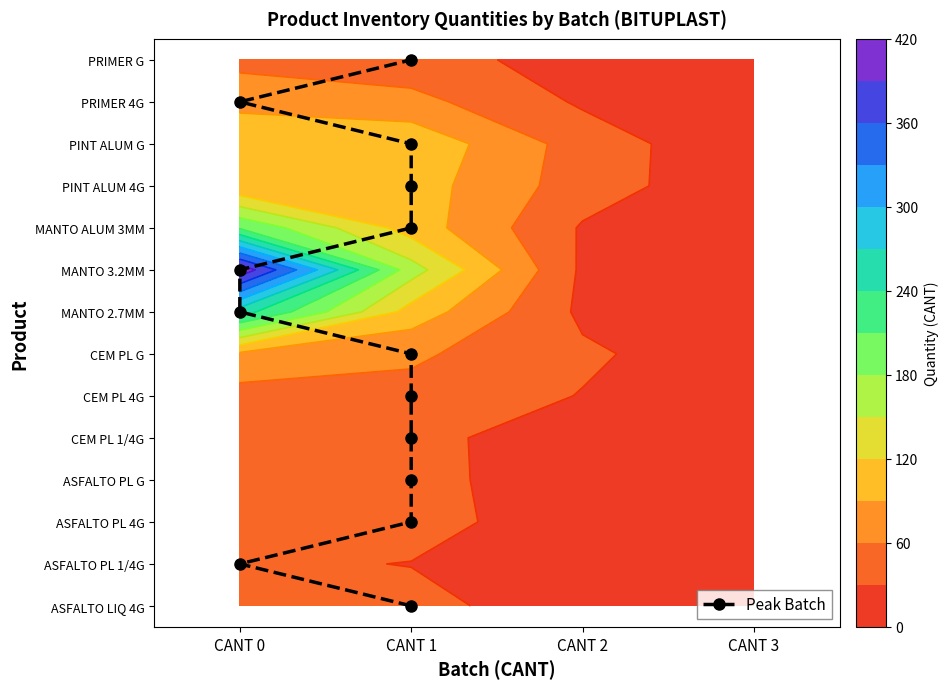

Approximately how many times larger is the value at 12 compared to CANT 3?

4.0